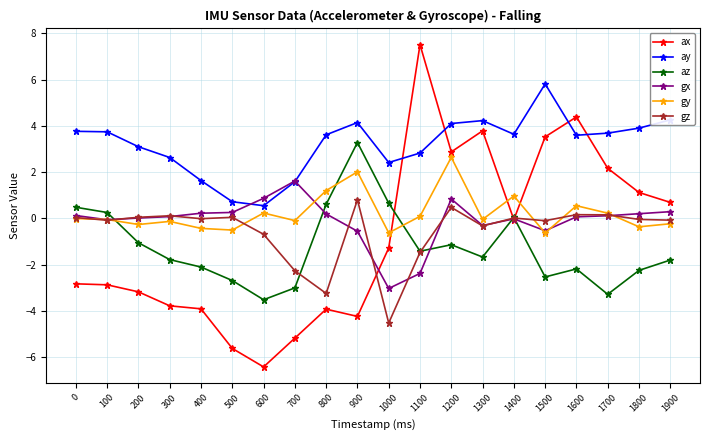

Which series has the widest spread of values?

ax